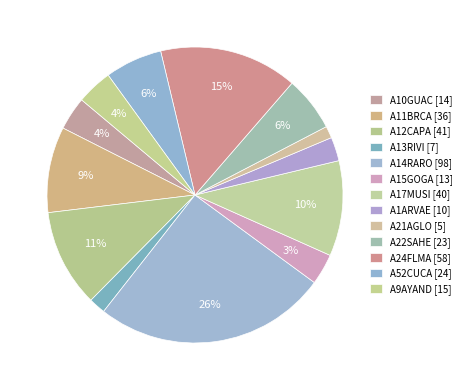

To the nearest percent, what percentage of the pie is A10GUAC?

4%